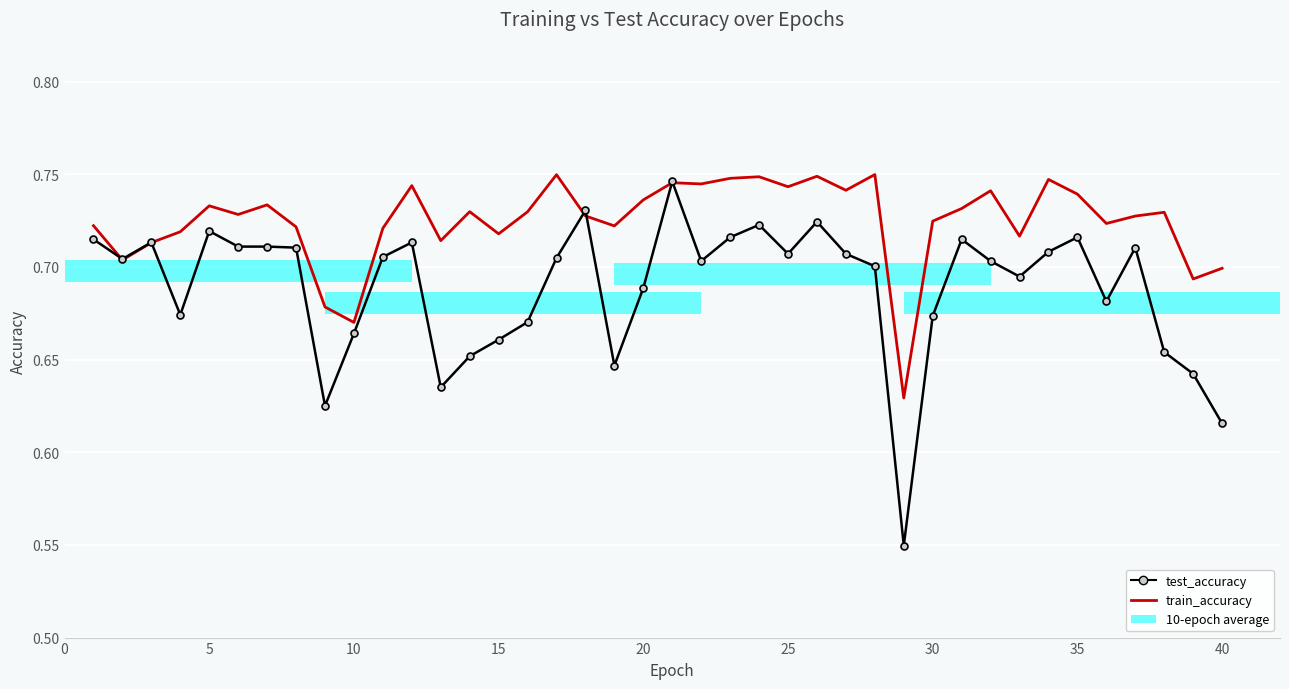

What is the difference between the maximum and minimum values in the test_accuracy series?

0.2